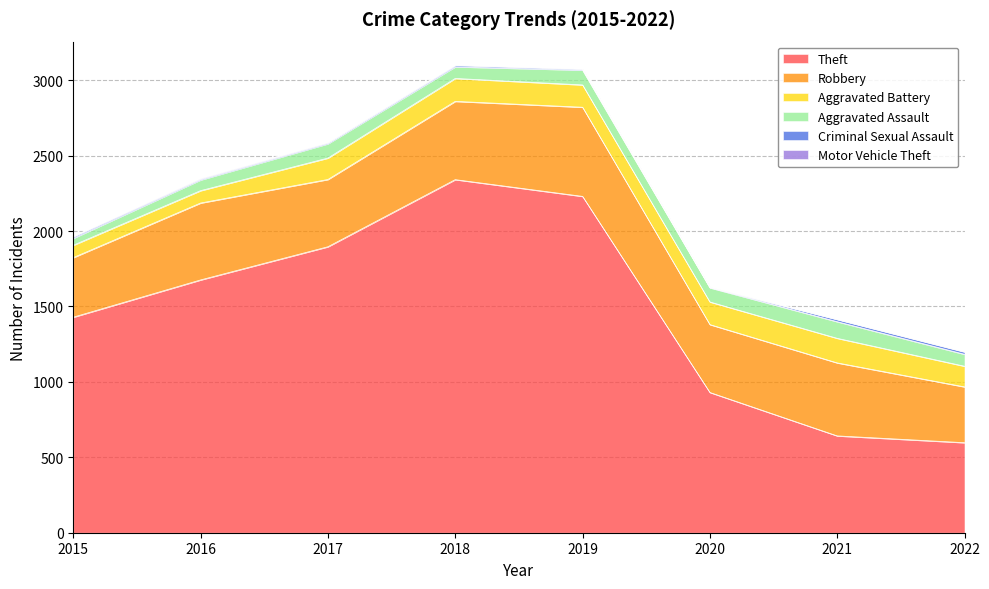

At which category does Aggravated Assault reach its first local valley?

2018